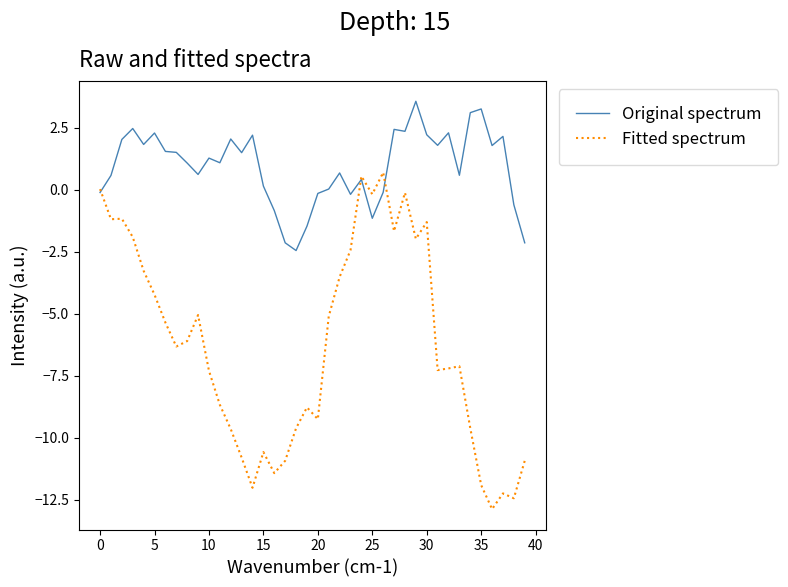

What are all the series names shown in the legend?

Original spectrum, Fitted spectrum